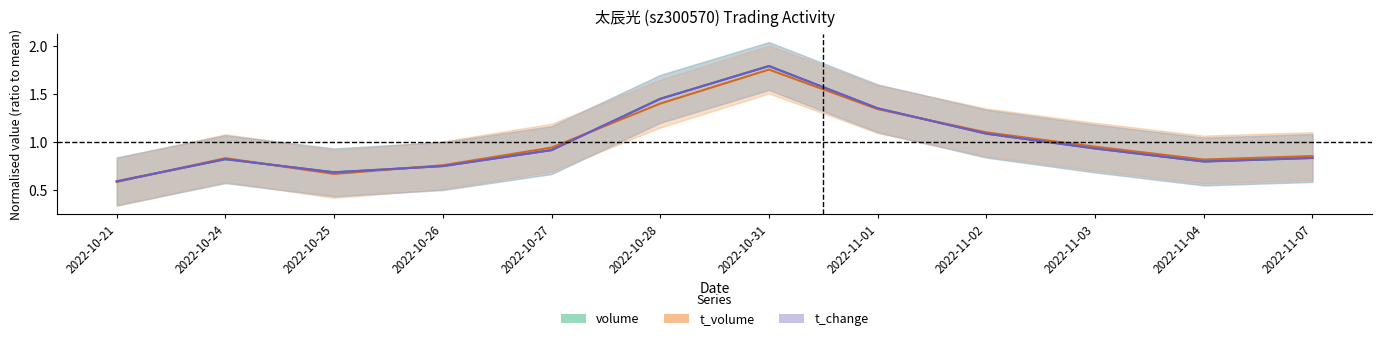

True or false: t_change and t_volume intersect in this chart.

True